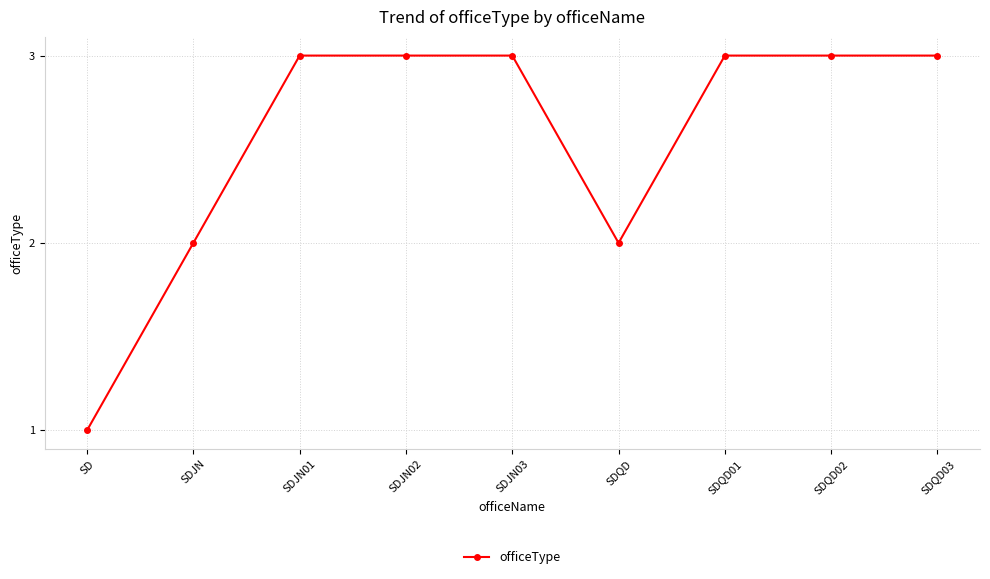

How many series are shown in this chart?

1